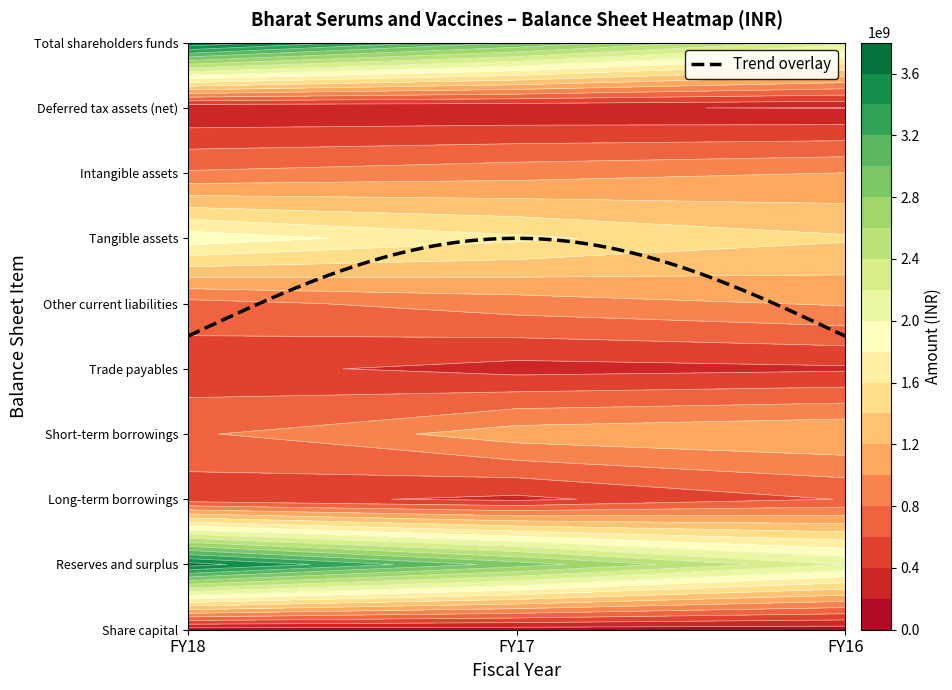

The value of Deferred tax assets (net) at FY17 is 352373884. True or false?

False